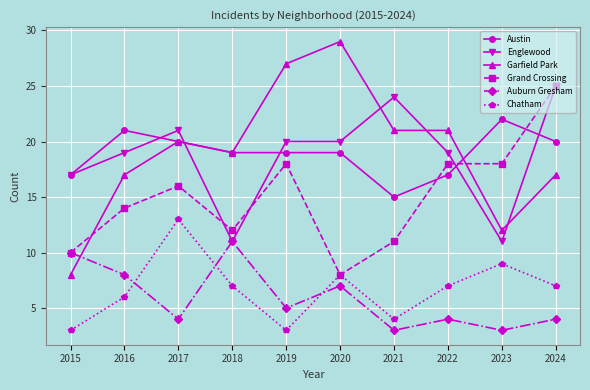

True or false: Garfield Park and Englewood cross at least once.

True